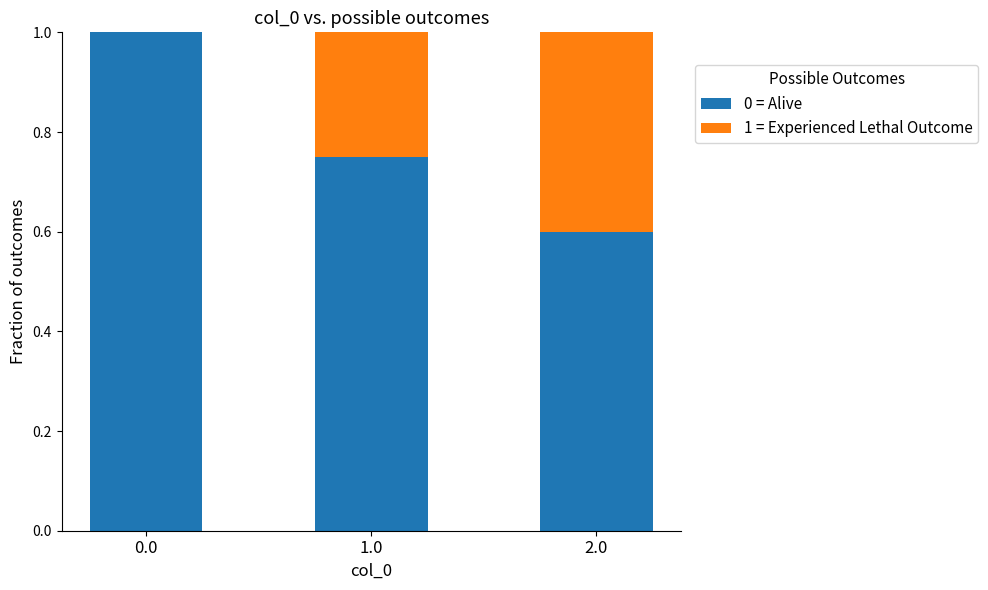

The 0 = Alive series shows 1.5 at 0.0. True or false?

False